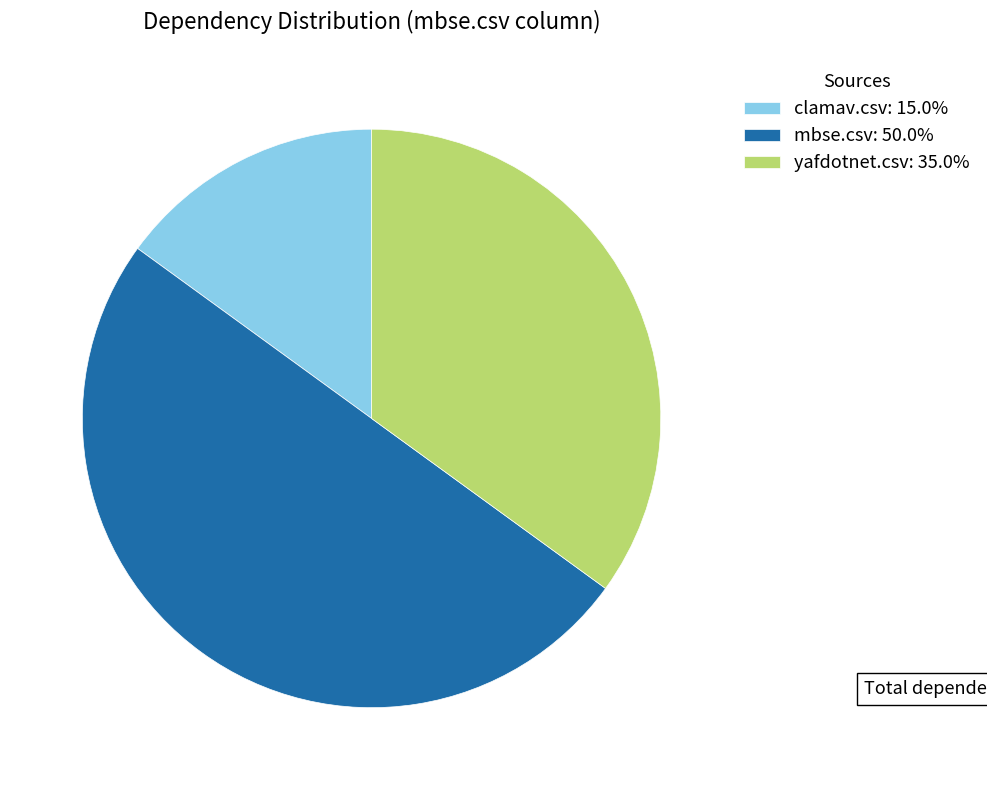

Is it true that clamav.csv is 28% of the pie?

False